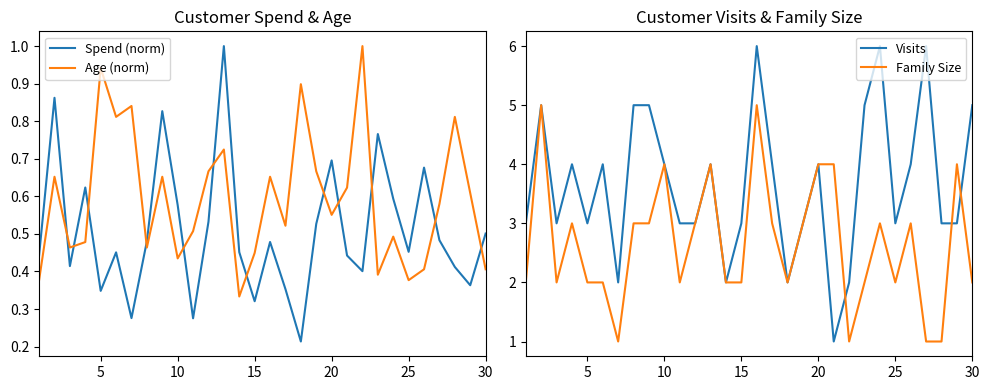

True or false: Age (norm) and Visits cross at least once.

False